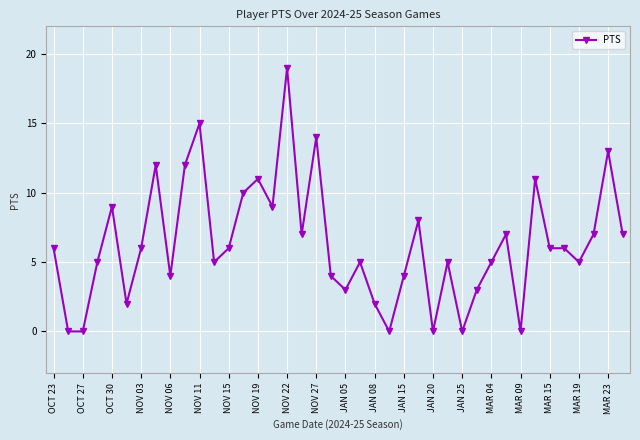

True or false: the data has more than 2 interior local peaks.

True